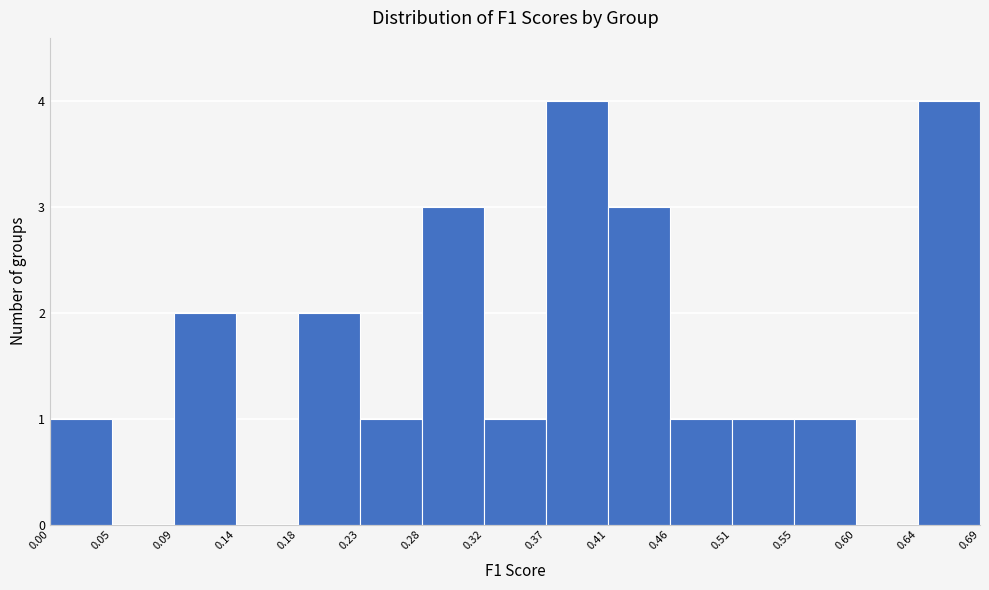

Reading left to right, list every bar in this chart as the range it spans on the x-axis followed by its height. The values are not printed on the chart, so give them approximately, as read against the axis.

0.00 to 0.05: 1
0.05 to 0.09: 0
0.09 to 0.14: 2
0.14 to 0.18: 0
0.18 to 0.23: 2
0.23 to 0.28: 1
0.28 to 0.32: 3
0.32 to 0.37: 1
0.37 to 0.41: 4
0.41 to 0.46: 3
0.46 to 0.51: 1
0.51 to 0.55: 1
0.55 to 0.60: 1
0.60 to 0.64: 0
0.64 to 0.69: 4